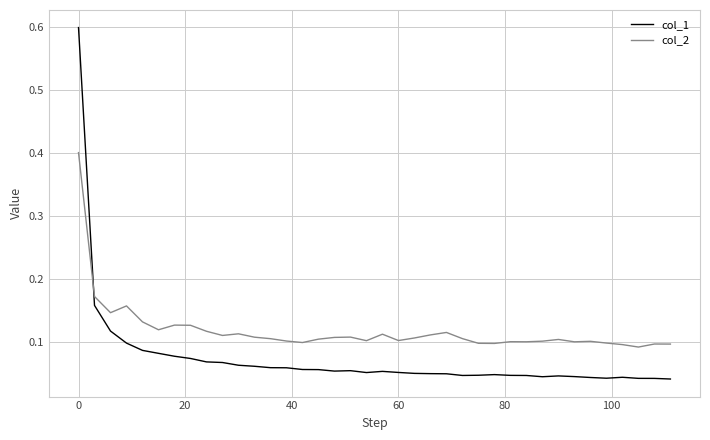

What is the difference between the maximum and minimum values in the col_2 series?

0.3